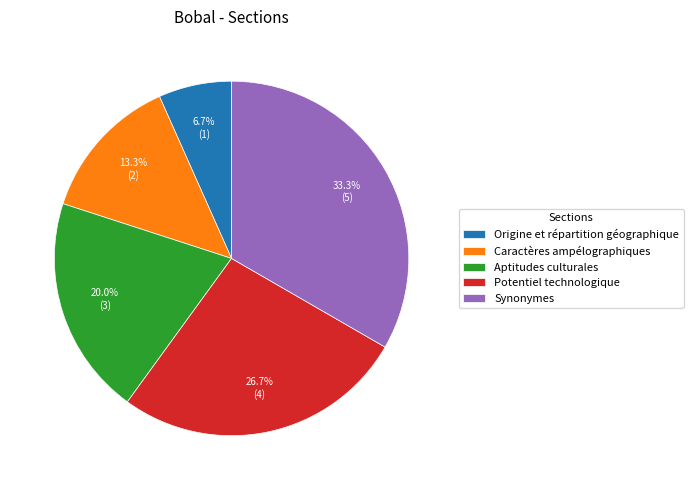

Approximately how many times larger is the value at Potentiel technologique compared to Caractères ampélographiques?

2.0